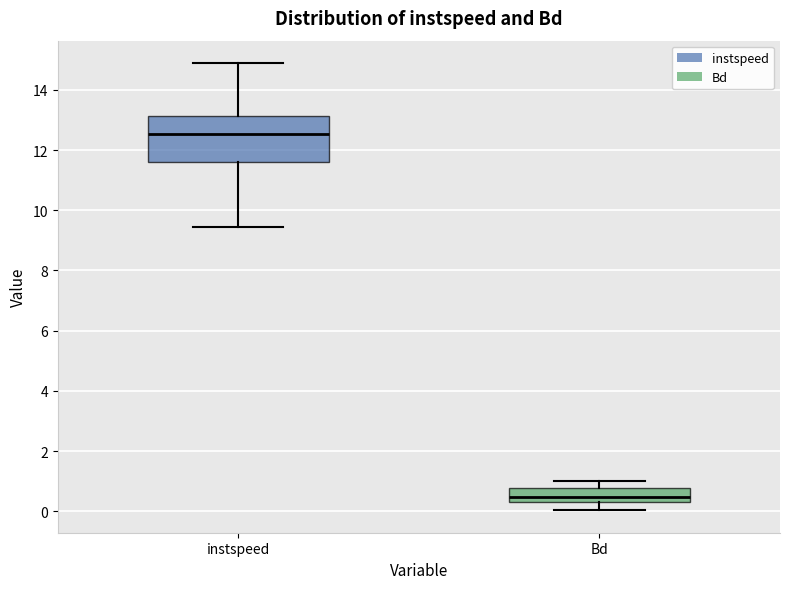

Which box's median line is the highest?

instspeed